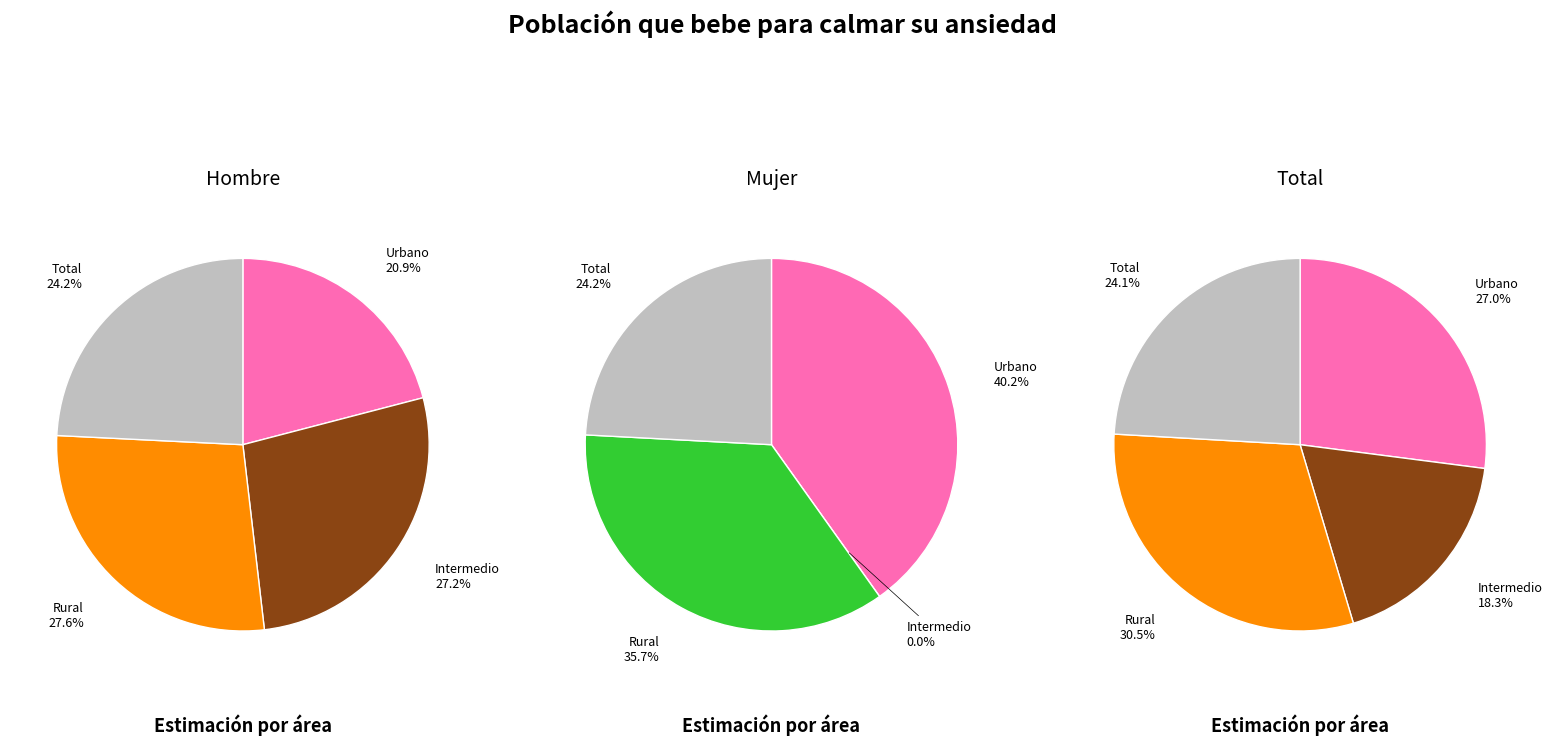

Count the number of slices in the pie.

4